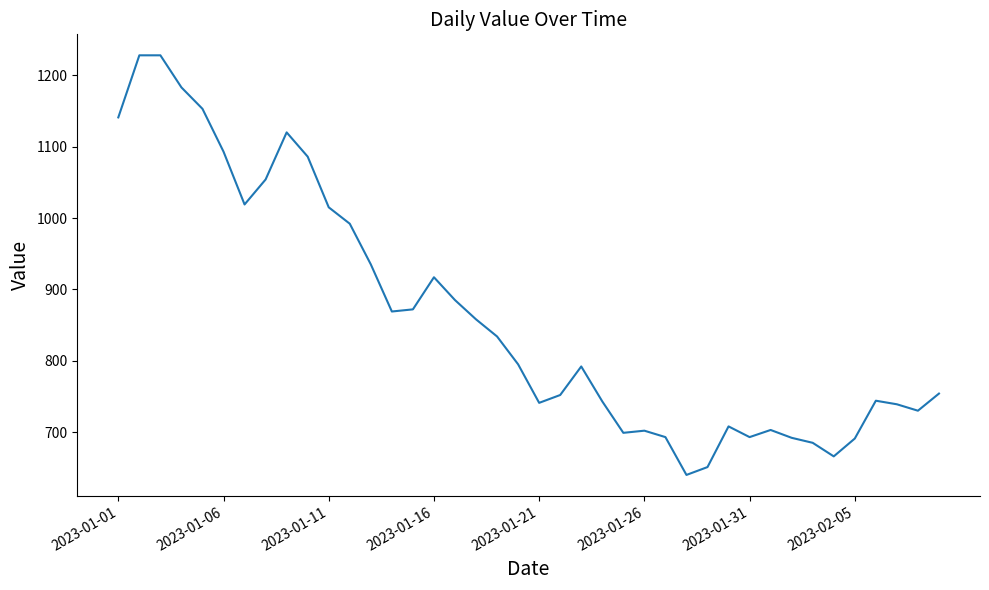

What is the difference between the maximum and minimum values?

588